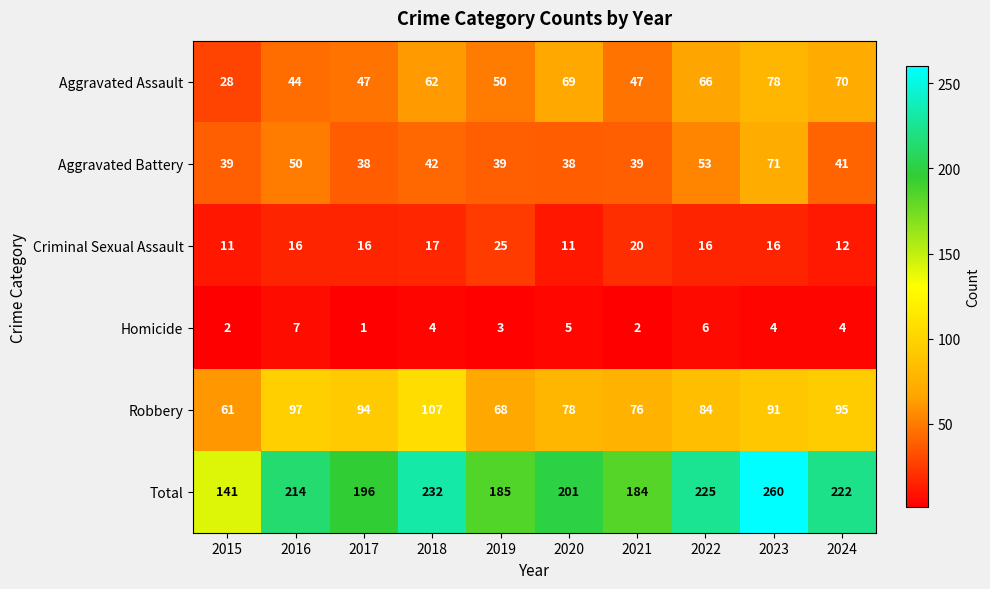

True or false: Aggravated Assault has a value of 15 at 2015.

False